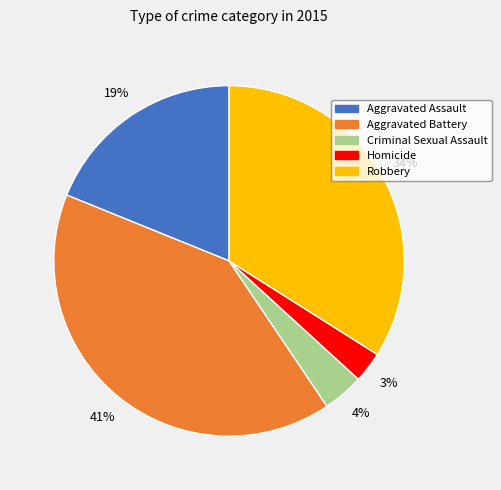

Rank the categories by value from lowest to highest.

Homicide, Criminal Sexual Assault, Aggravated Assault, Robbery, Aggravated Battery